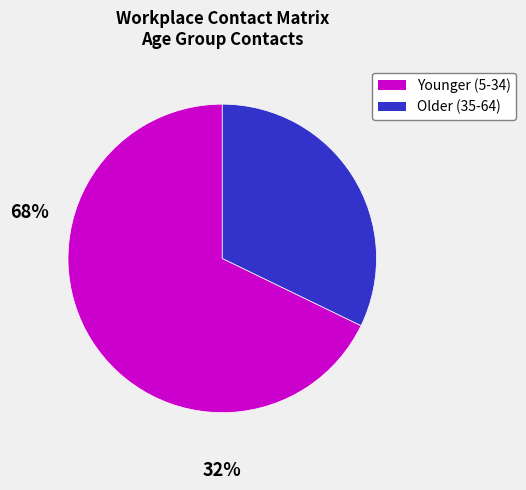

How many segments does this pie chart have?

2